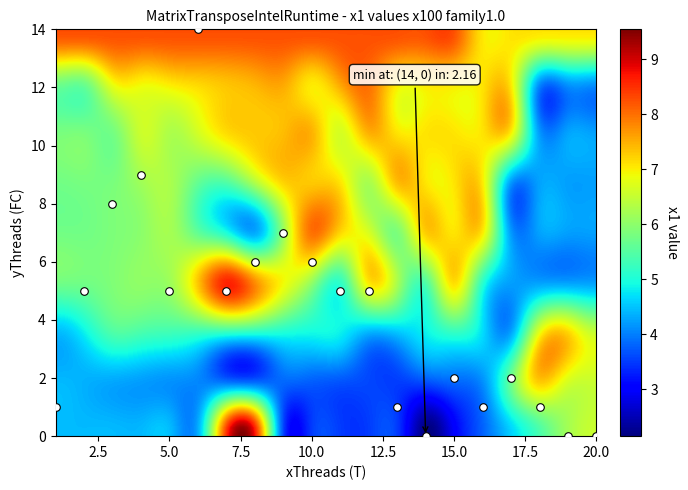

What is the range of X values (max minus min)?

19